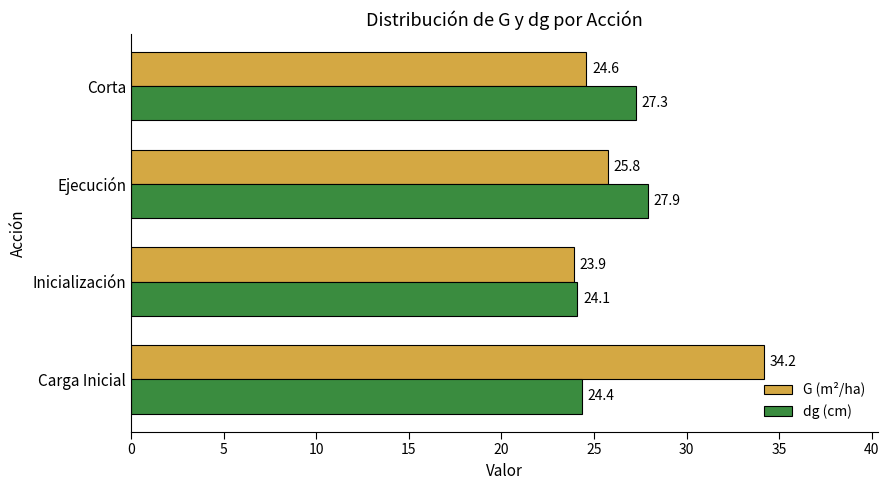

What is the difference between the maximum and minimum values in the dg (cm) series?

3.8